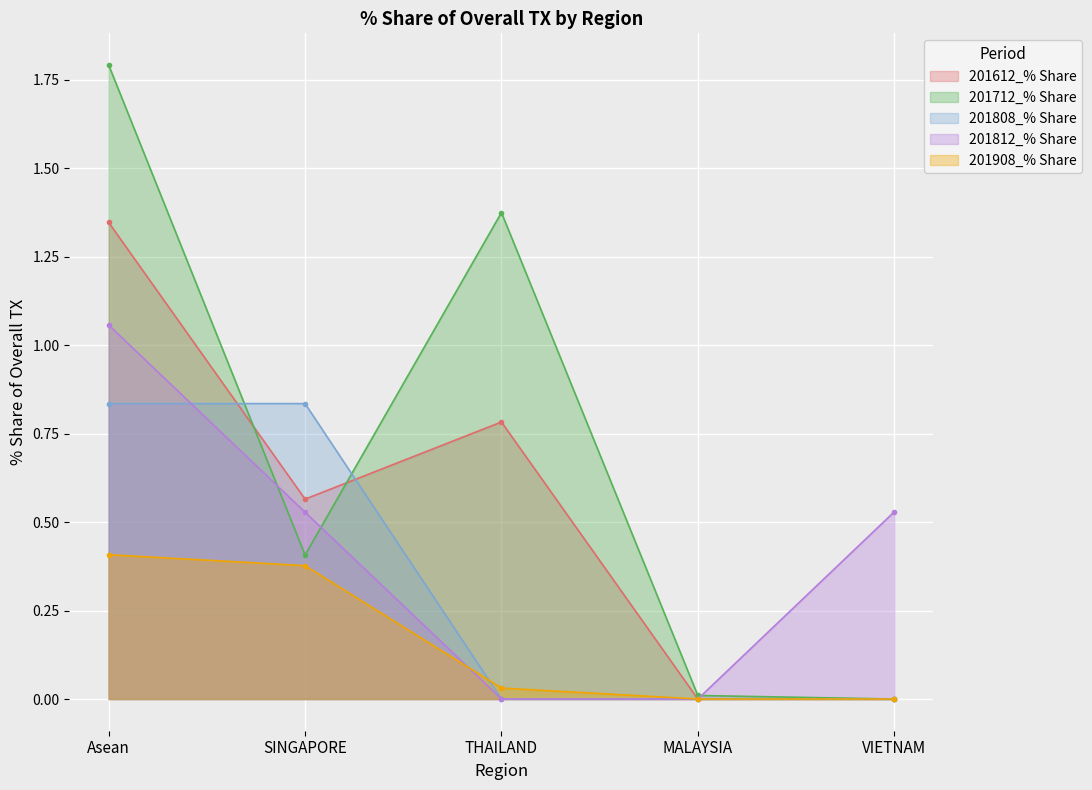

Does the chart display data point markers on the line(s)?

Yes